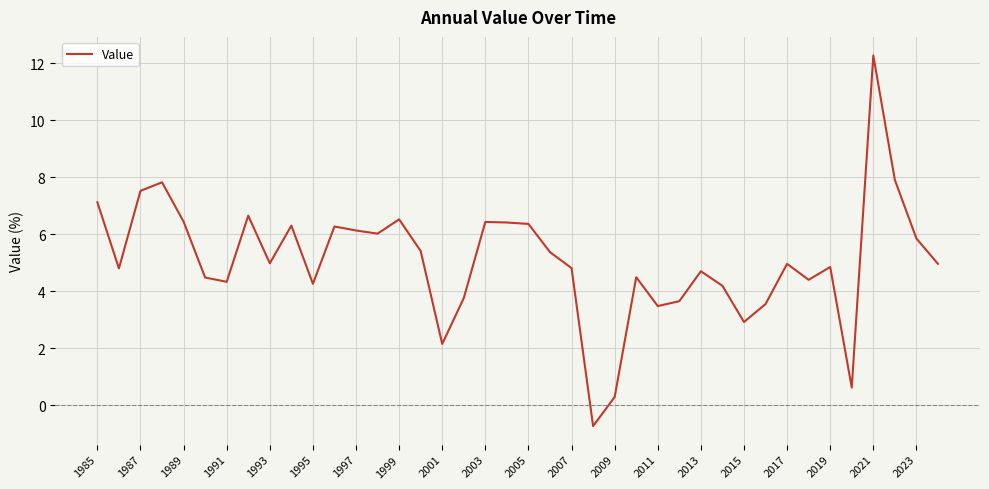

What is the difference between the maximum and minimum values?

13.0